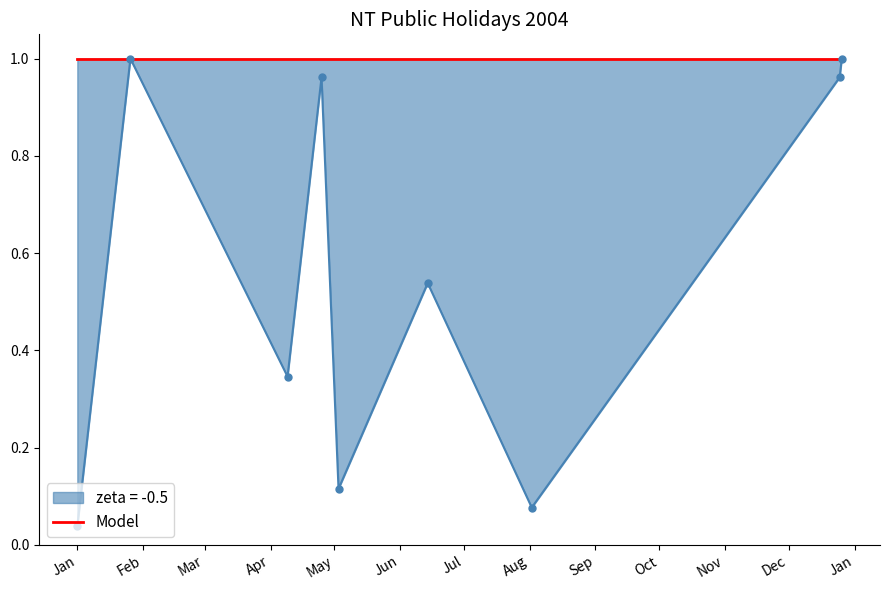

Which has a higher value, Good Friday or Anzac Day?

Anzac Day